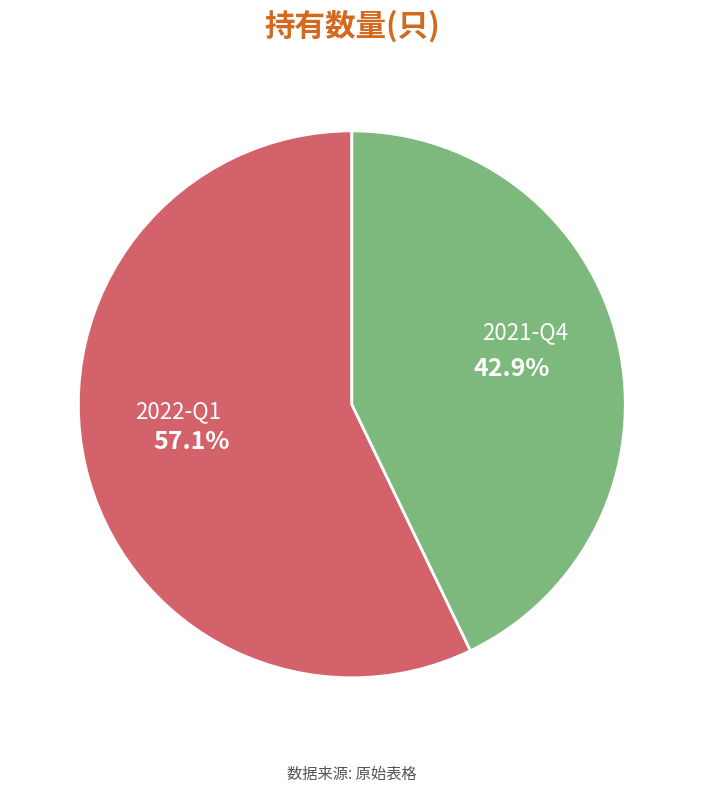

Count the number of slices in the pie.

2